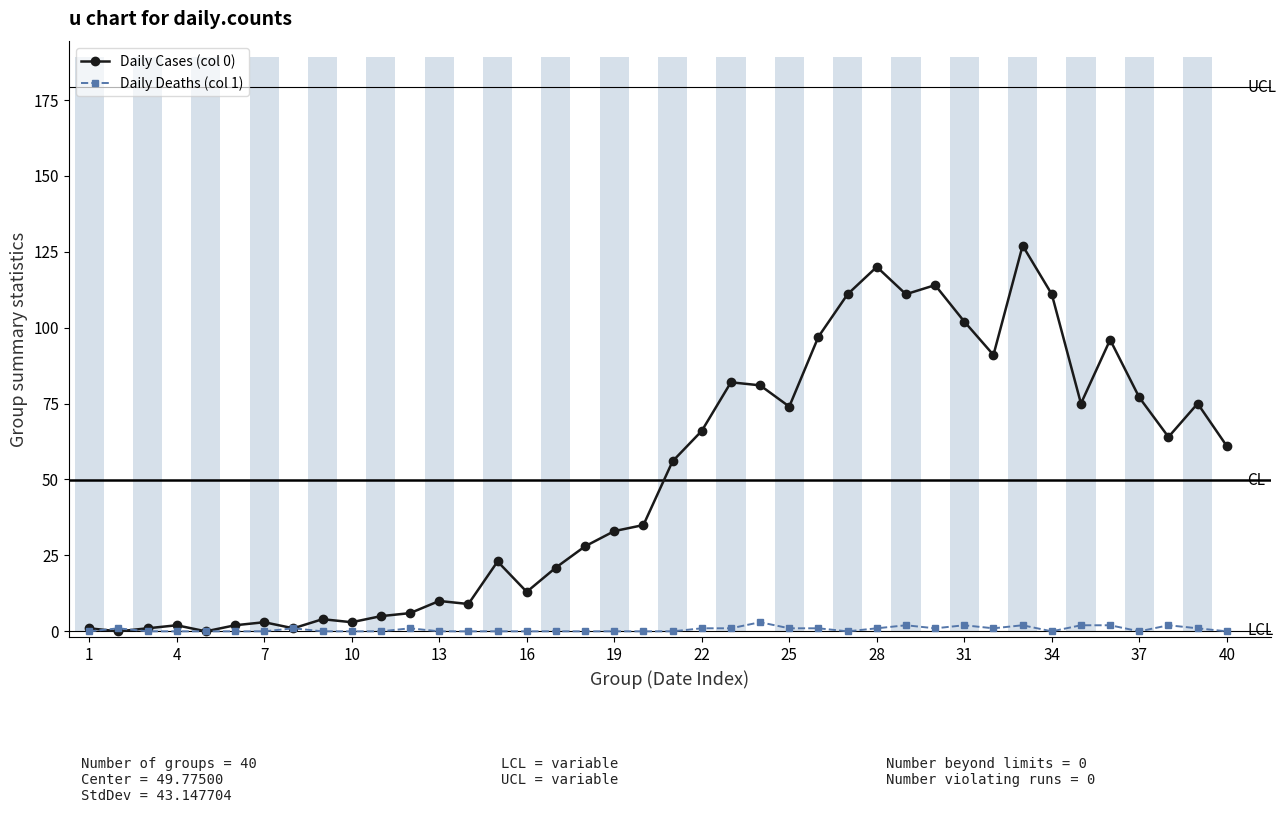

How many series are shown in this chart?

2